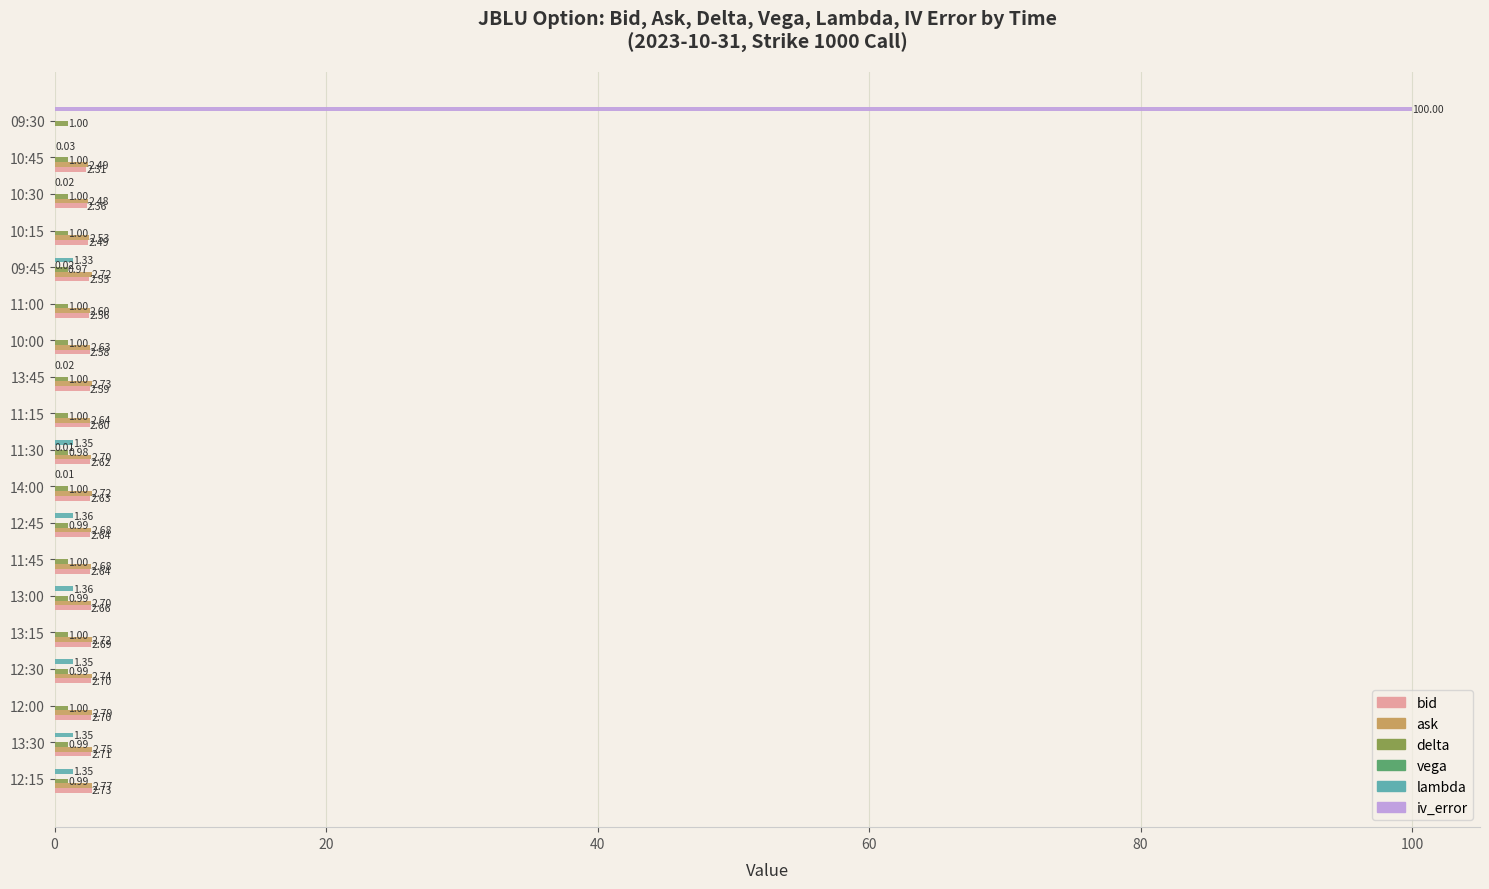

What is the sum of the bid values at 11:15 and 14:00?

5.2